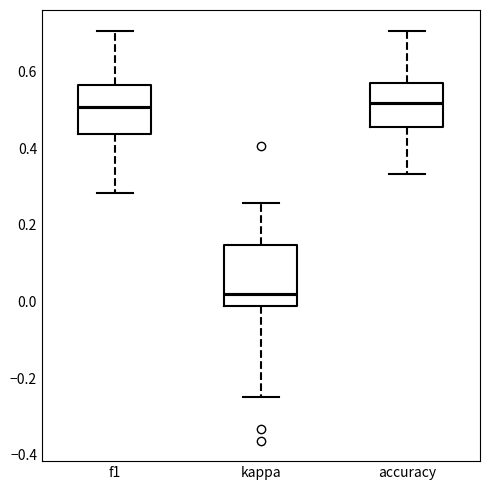

Where is the upper edge of the box for accuracy on the y-axis? The values are not printed on the chart, so give them approximately, as read against the axis.

0.58